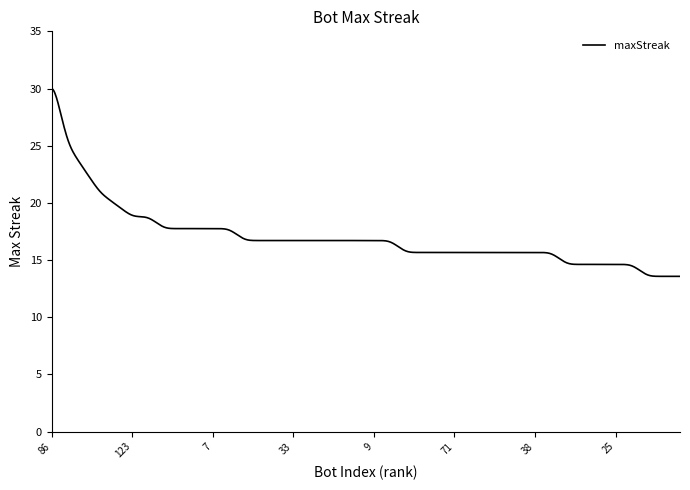

What is the smallest value displayed?

13.6